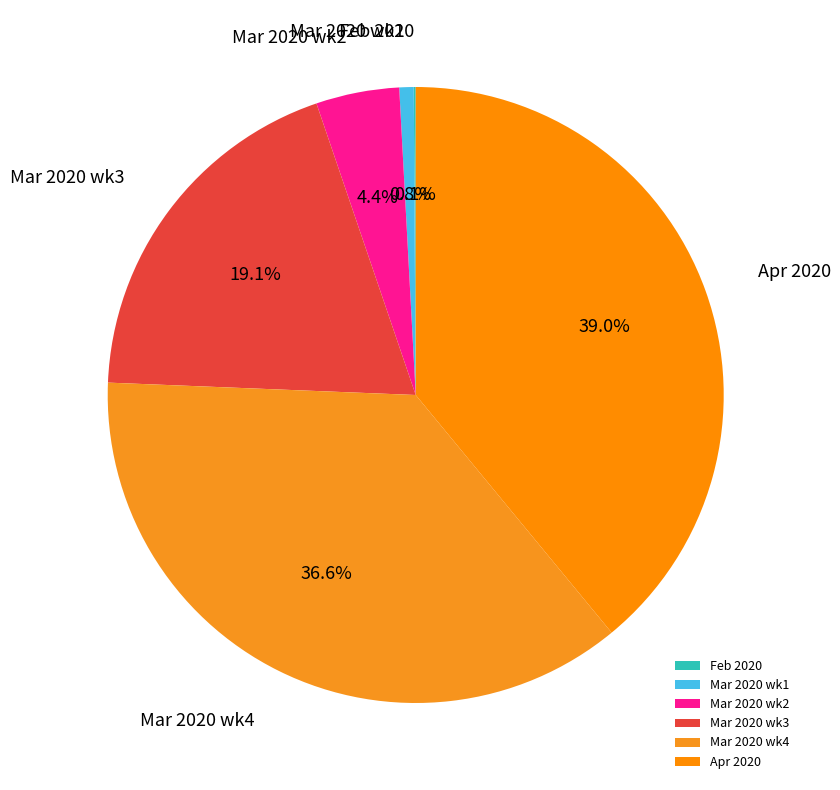

What is the ratio of the value at Apr 2020 to the value at Mar 2020 wk2?

8.9